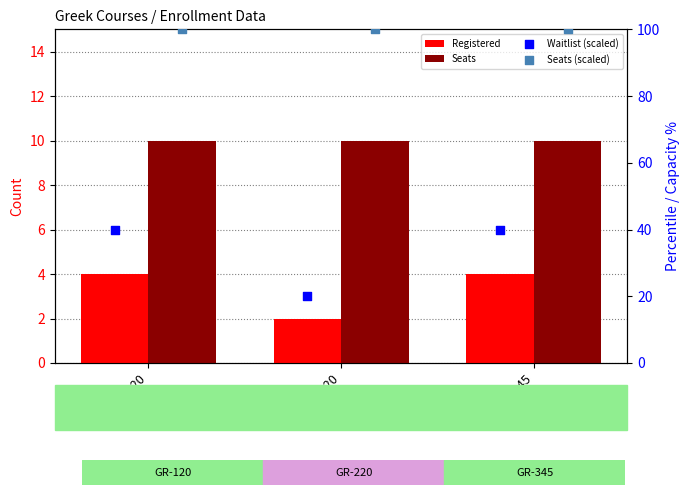

Which series contains the highest Y value?

Seats (scaled)